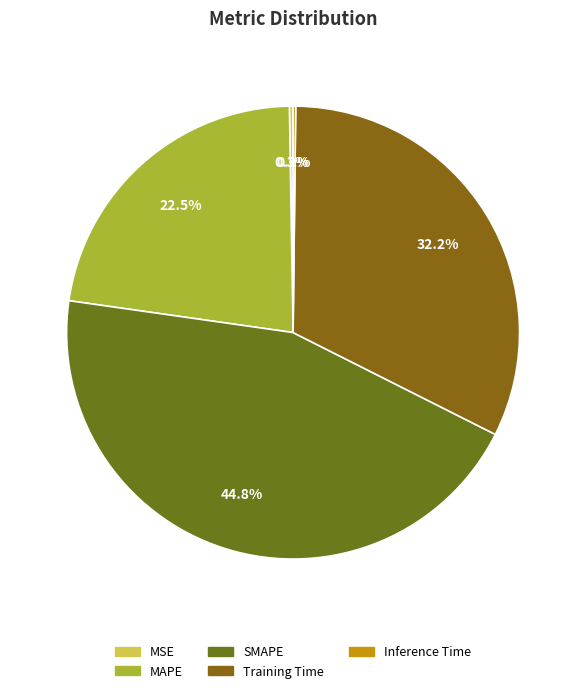

The Training Time slice represents 20% of the pie. True or false?

False